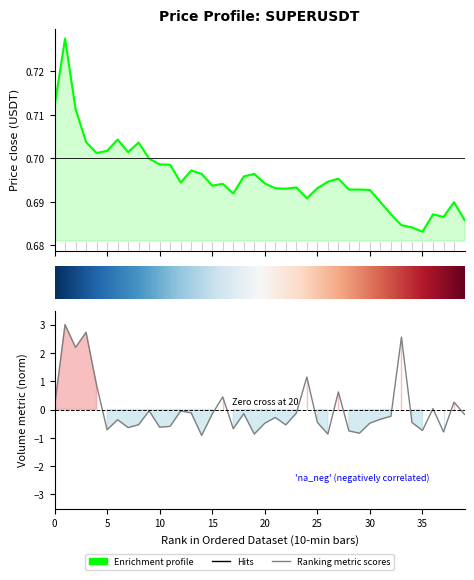

How many lines are shown in the chart?

2